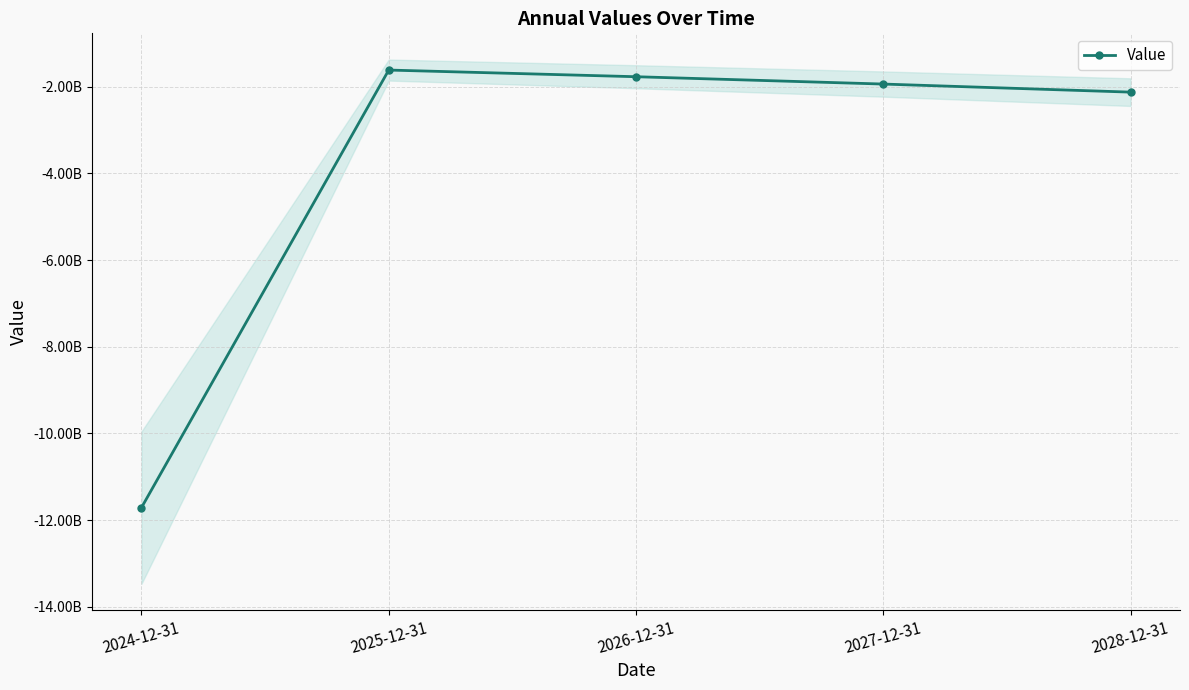

What is the sum of the values at 2026-12-31 and 2028-12-31?

-3896442883.3